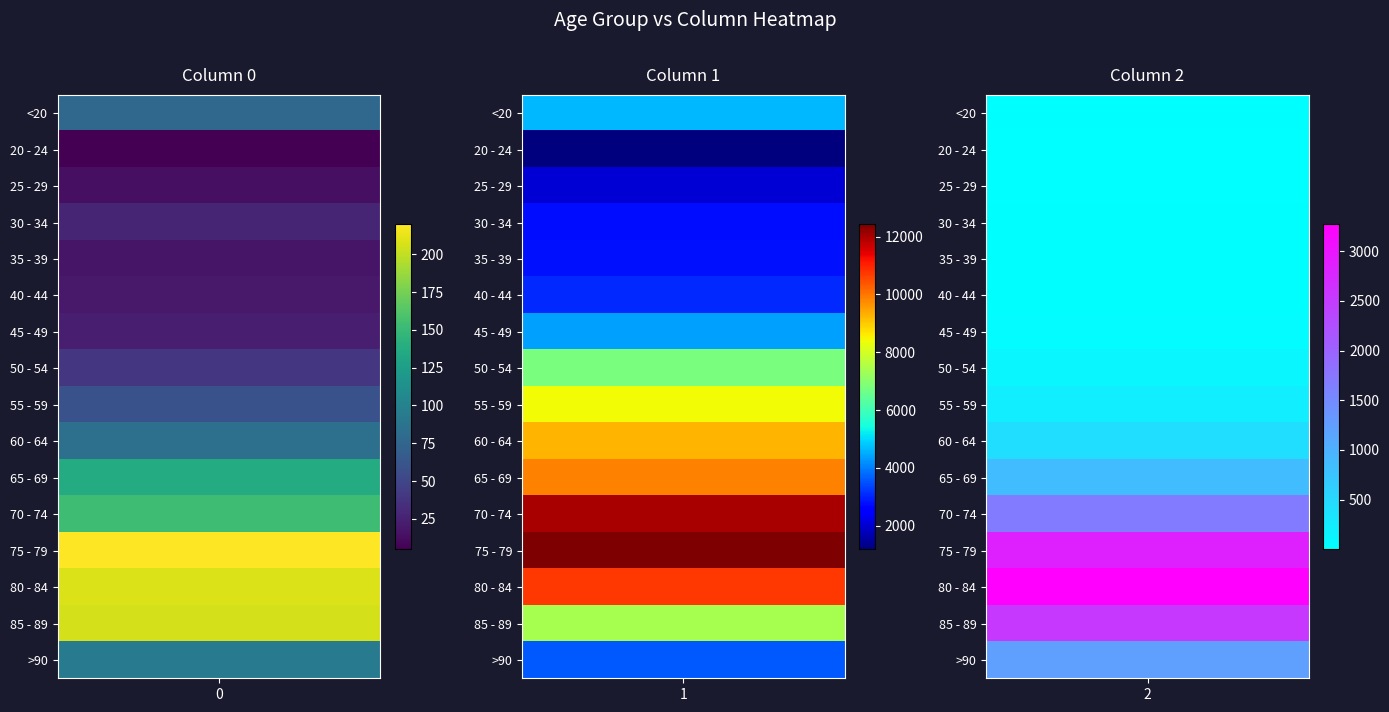

Reading right to left, list all the values displayed in this chart.

<20: 2=18	1=4641	0=77
20 - 24: 2=4	1=1191	0=5
25 - 29: 2=3	1=2038	0=14
30 - 34: 2=17	1=2765	0=27
35 - 39: 2=18	1=2814	0=17
40 - 44: 2=24	1=3078	0=20
45 - 49: 2=47	1=4396	0=23
50 - 54: 2=126	1=6803	0=39
55 - 59: 2=227	1=8400	0=59
60 - 64: 2=426	1=9236	0=84
65 - 69: 2=850	1=9883	0=137
70 - 74: 2=1690	1=12018	0=153
75 - 79: 2=2848	1=12434	0=220
80 - 84: 2=3273	1=10764	0=209
85 - 89: 2=2548	1=7417	0=206
>90: 2=1224	1=3604	0=93